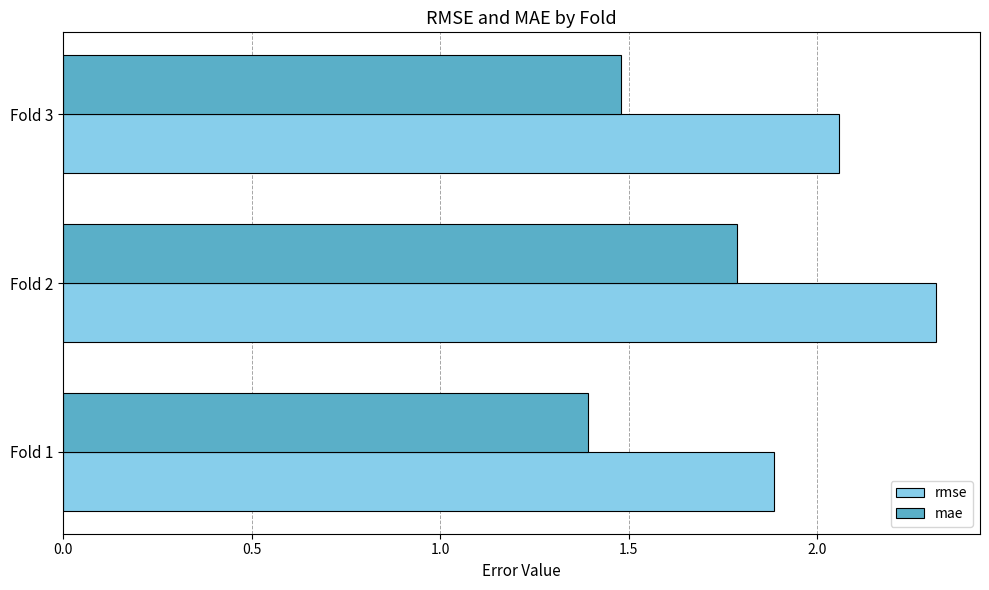

What is the total value across all series at Fold 2?

4.1